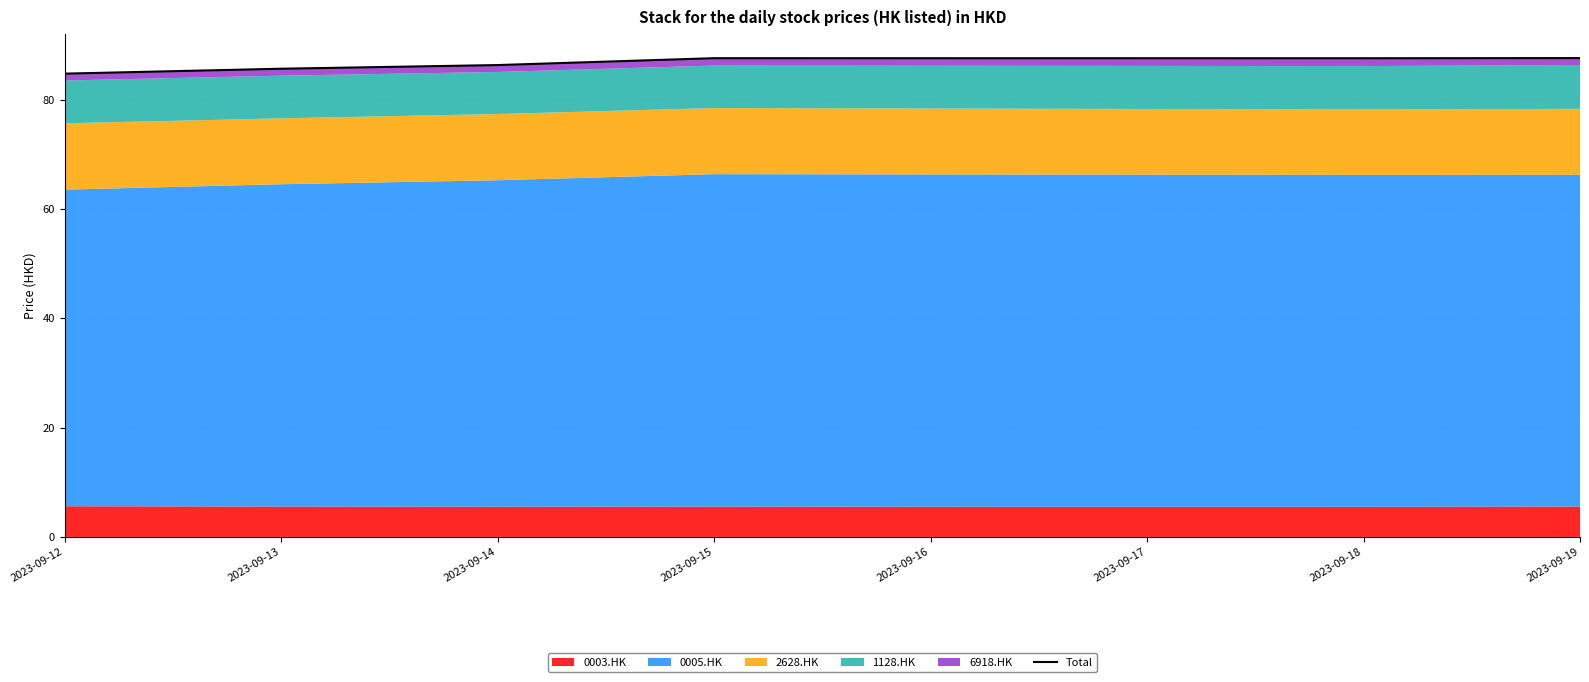

True or false: the data has more than 1 interior local peaks.

False